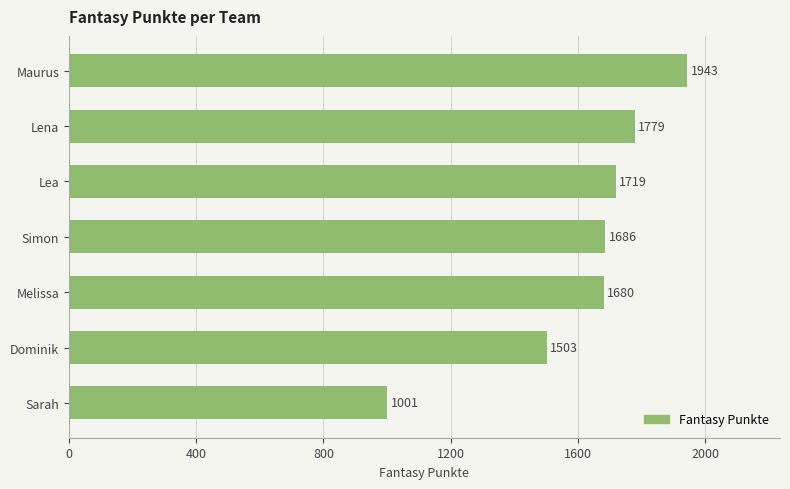

True or false: the data shows 2359 at Lena.

False